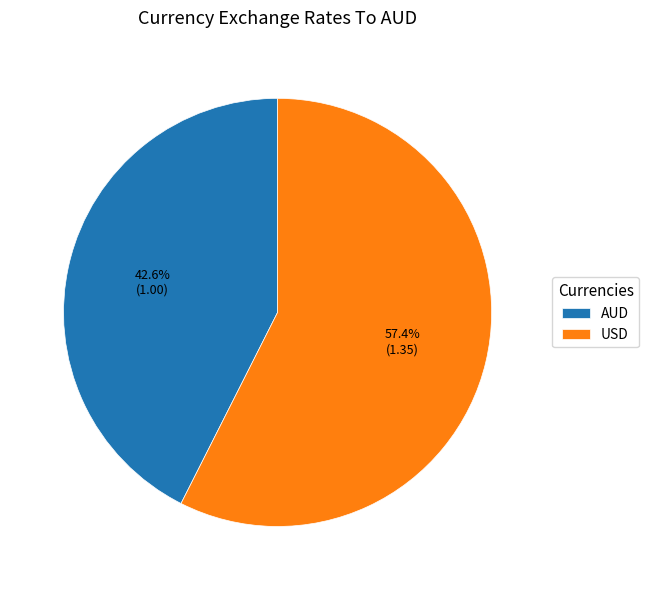

Which category has the biggest portion of the pie?

USD